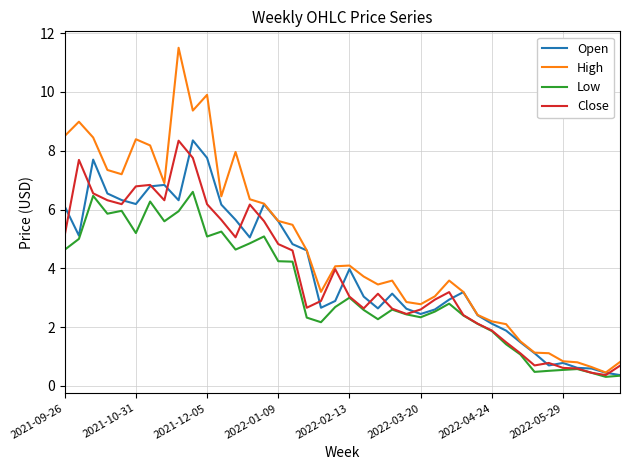

Is this an area chart (filled region under the line)?

No